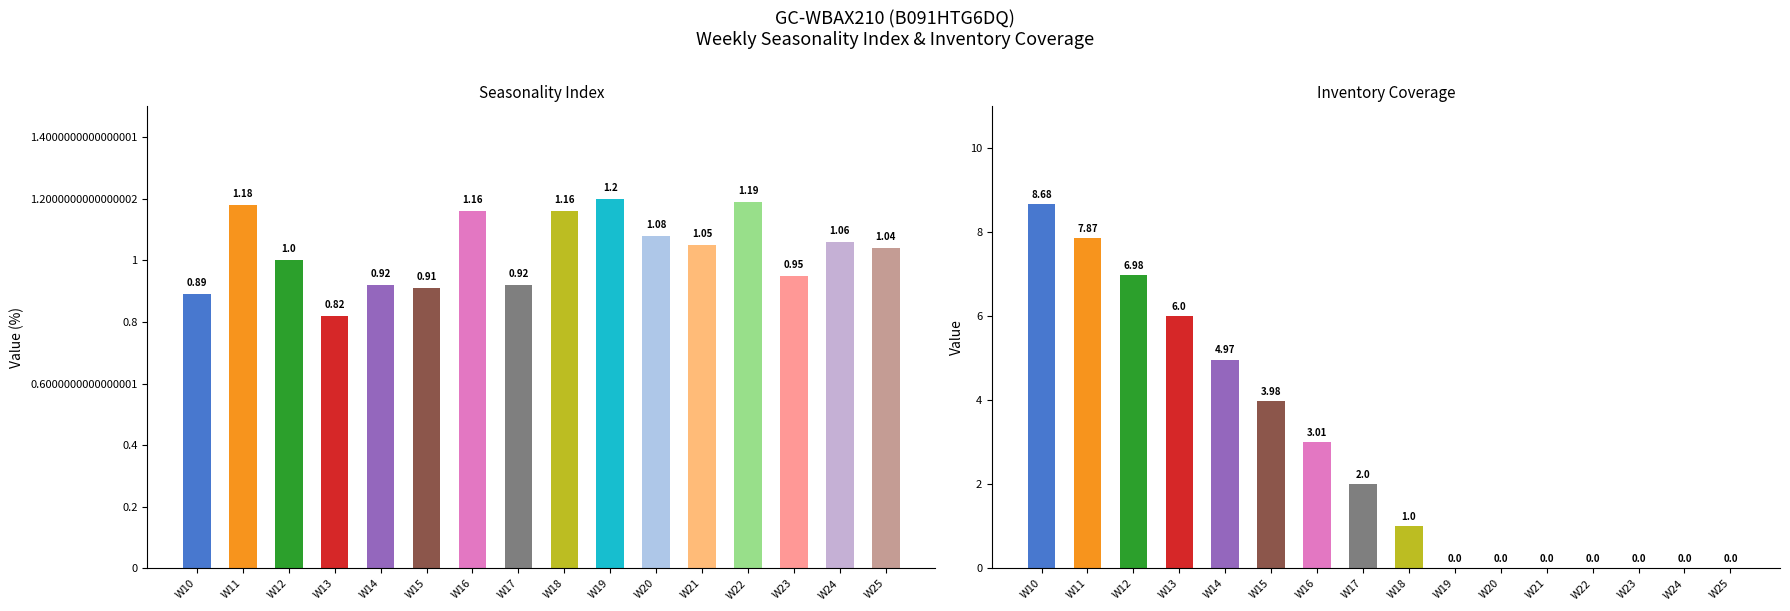

What is the difference between the maximum and minimum values in the Seasonality Index series?

0.4